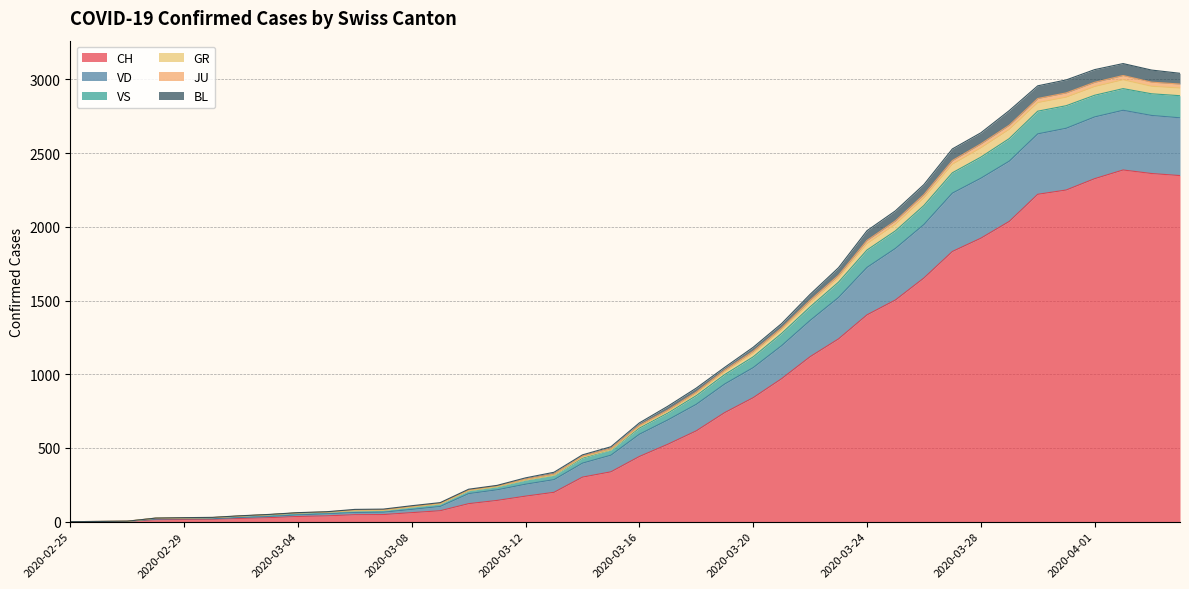

Does the chart have visible grid lines?

Yes